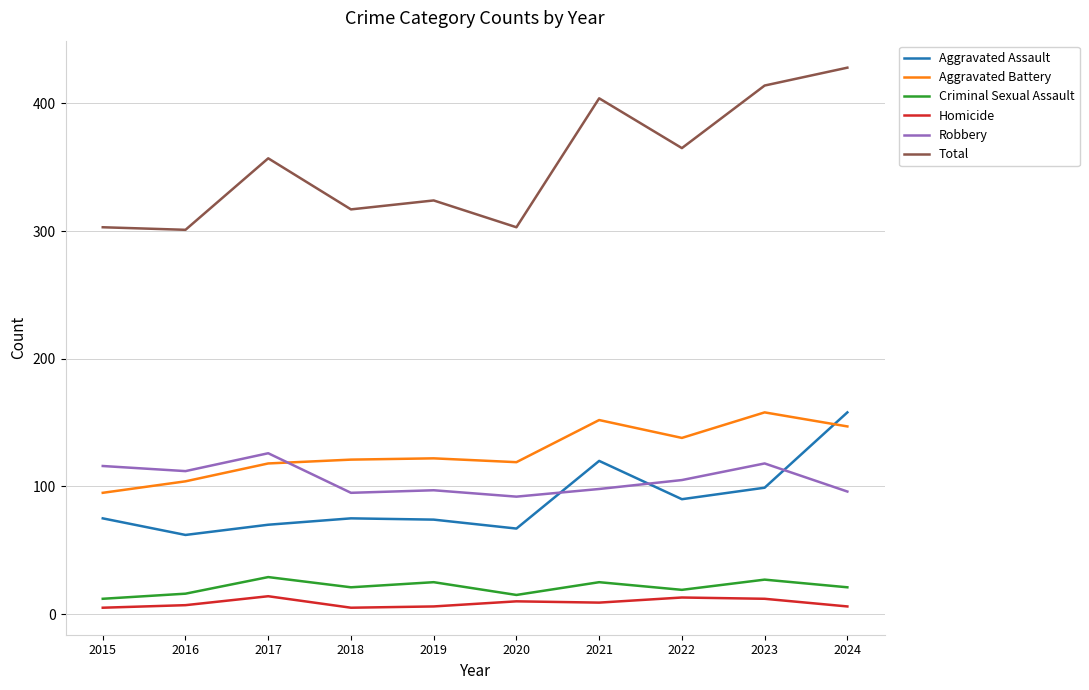

What is the spread (max minus min) of values at 2019?

318